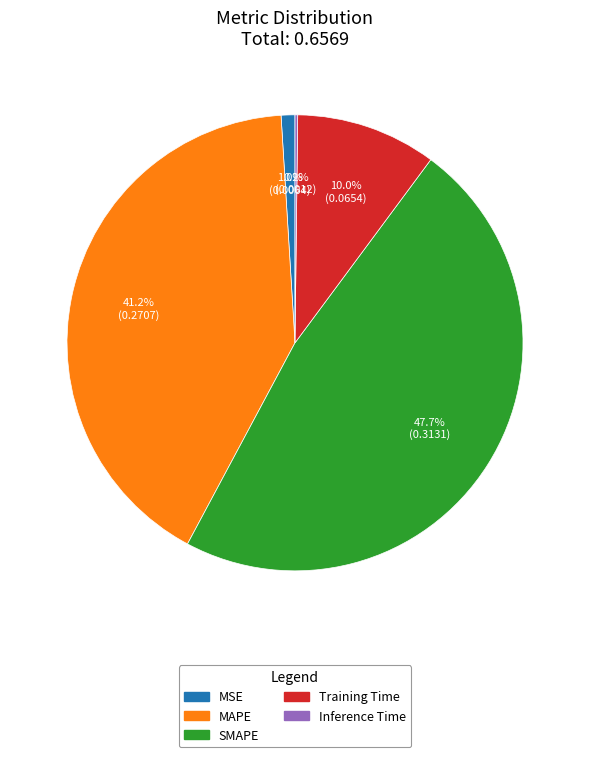

Is it true that MSE is 1% of the pie?

True